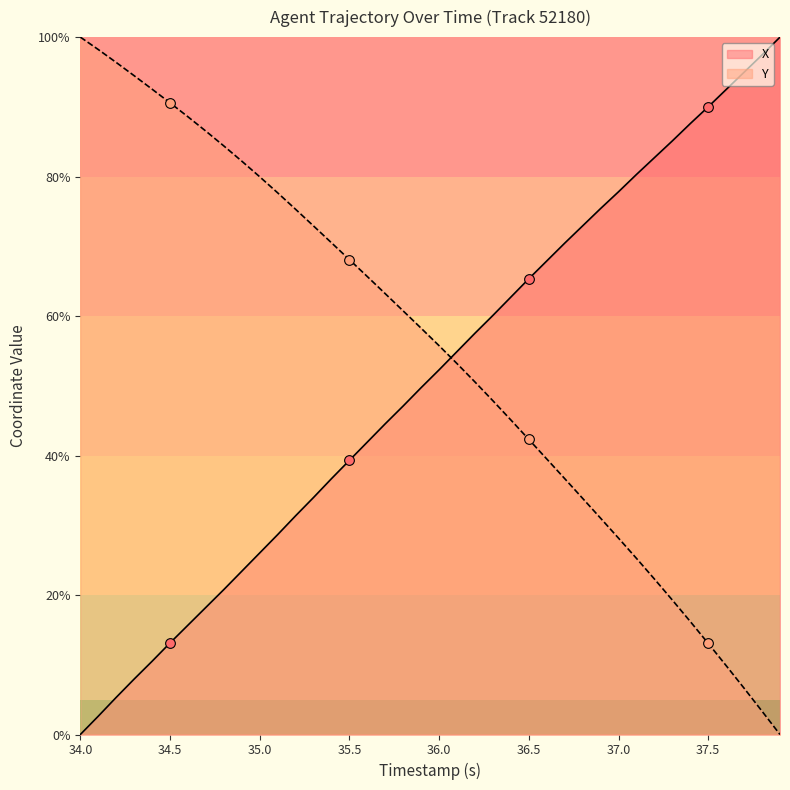

True or false: Y and X cross at least once.

True